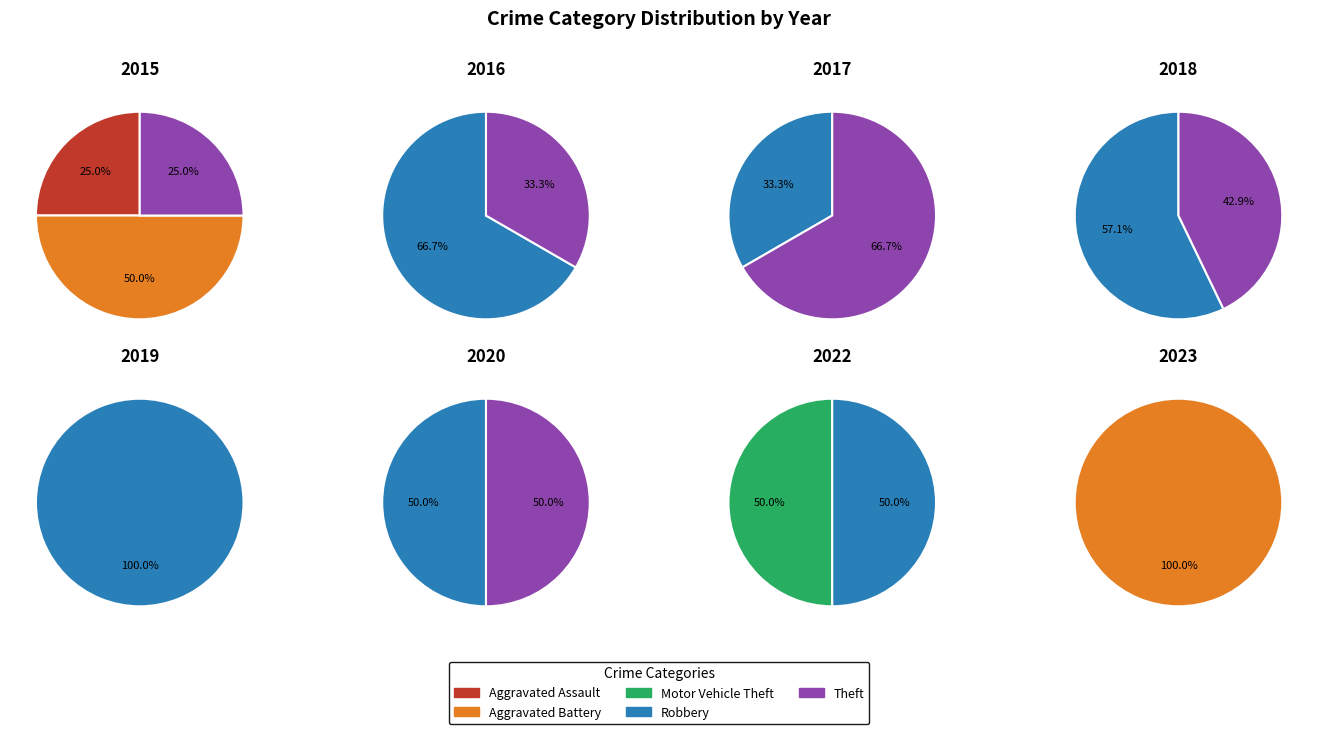

What percentage is NOT represented by Aggravated Assault?

75.0%